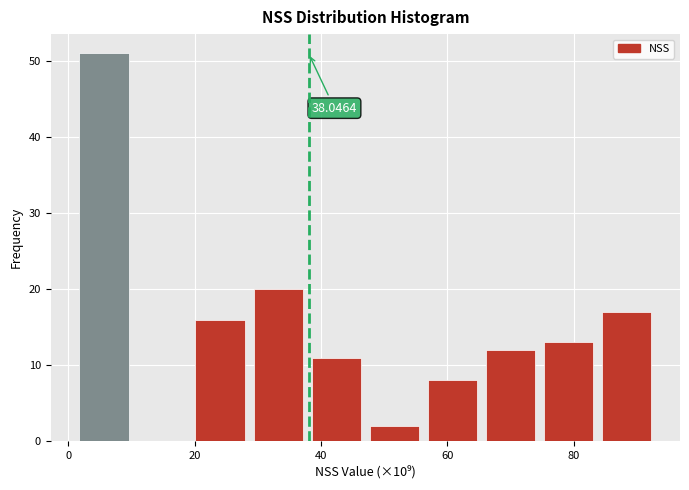

Which range on the x-axis has the tallest bar?

2 to 10